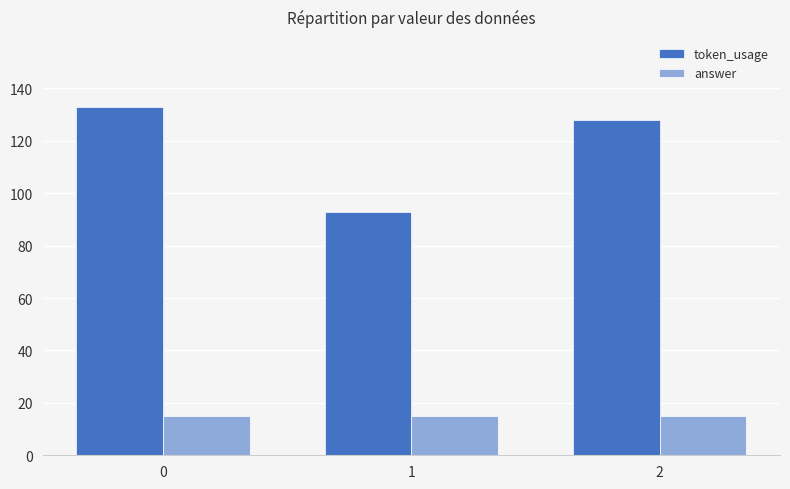

How many groups of bars are there?

3